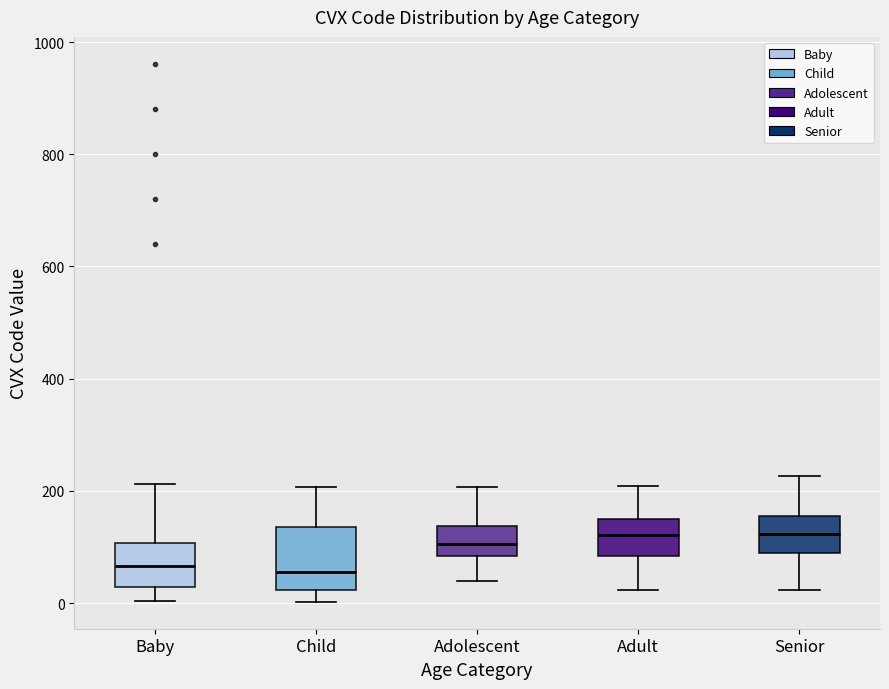

Where does the upper whisker of the box for Adolescent end on the y-axis? The values are not printed on the chart, so give them approximately, as read against the axis.

200